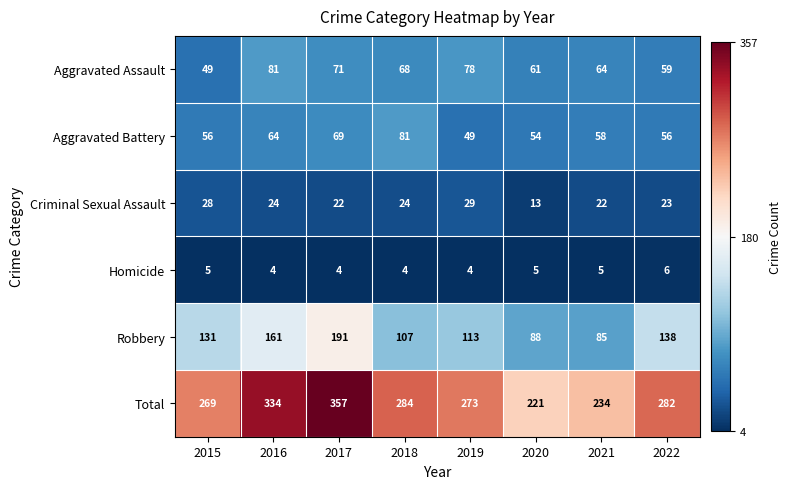

Is it true that Aggravated Battery equals 54 at 2020?

True